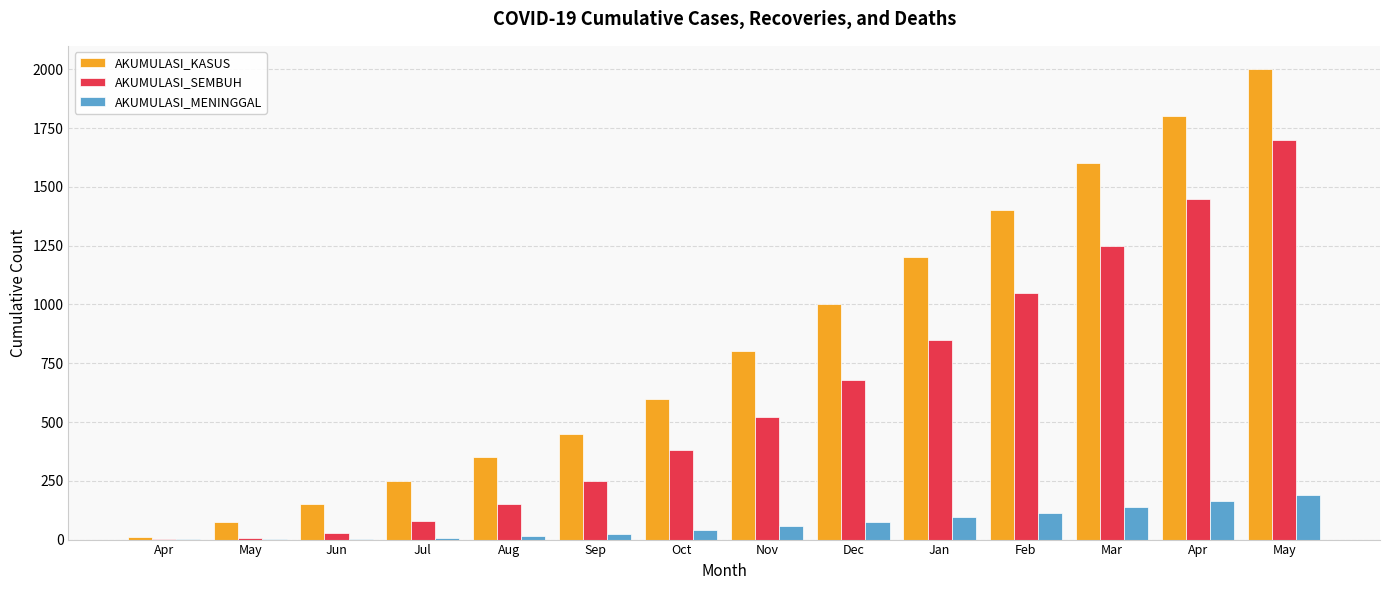

Where does the AKUMULASI_SEMBUH series first go above 520?

Dec